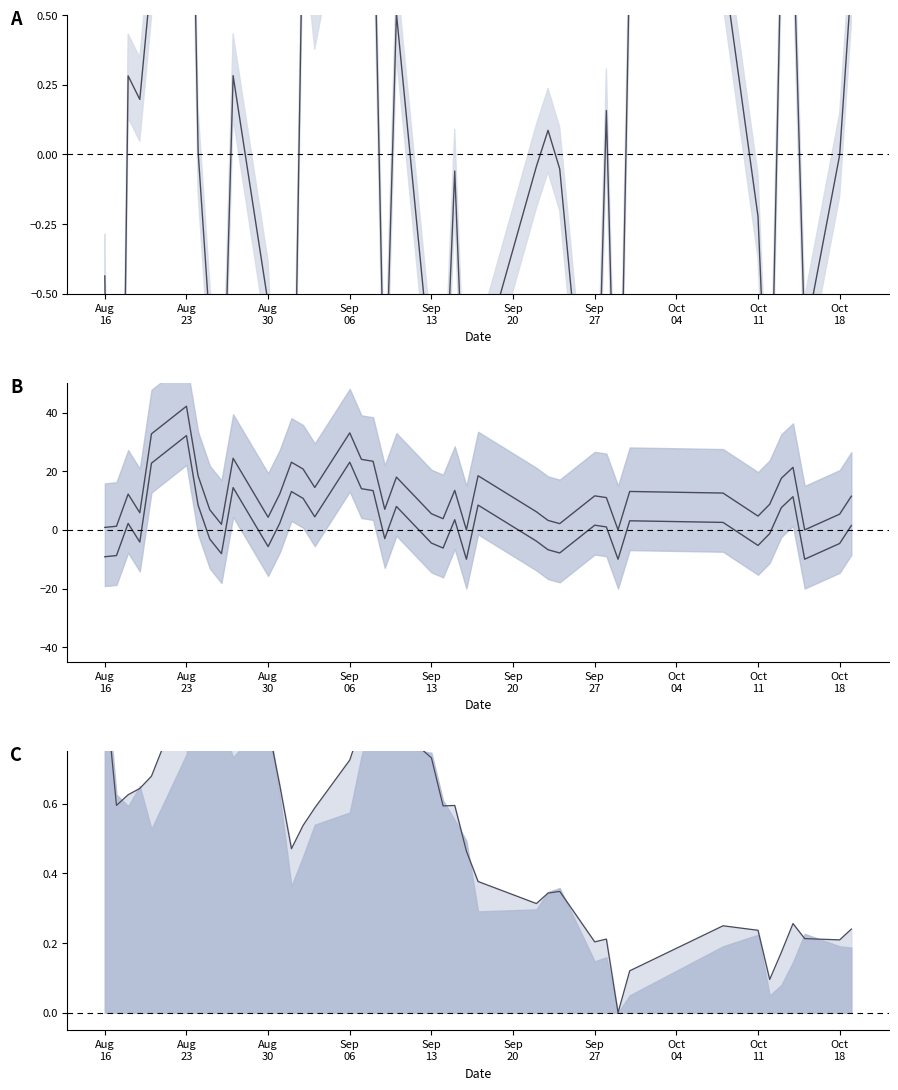

How many data points in lower line are above 1?

22